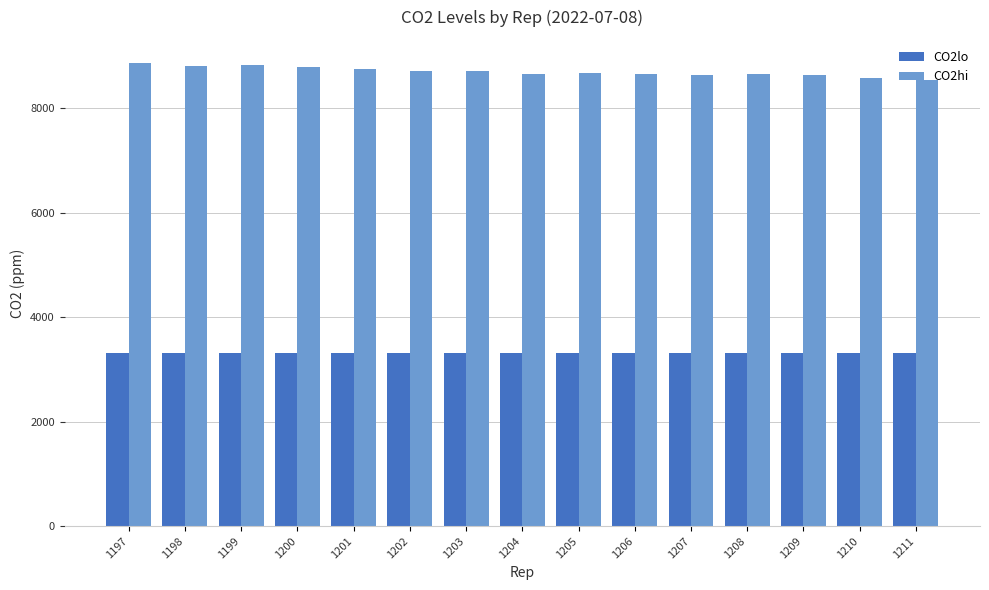

Count the number of categories in the chart.

15